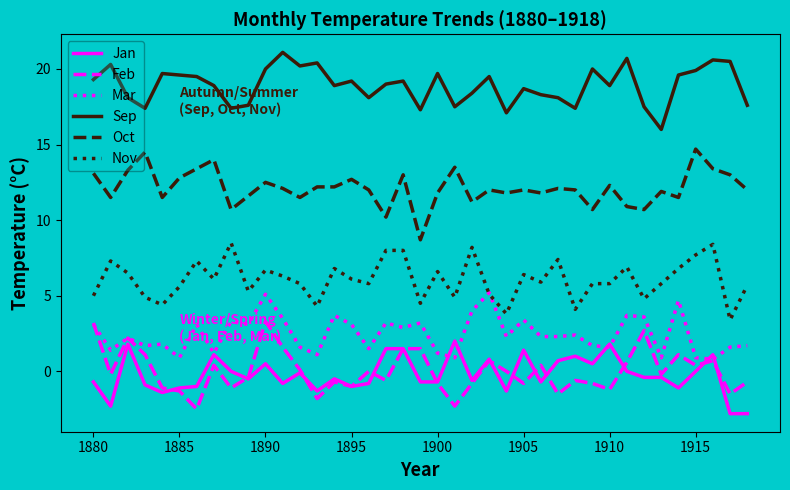

What is the maximum value shown in the chart?

21.1